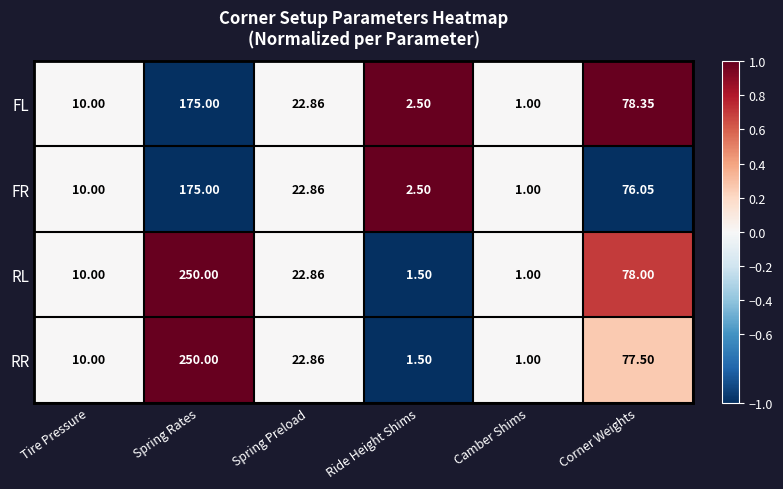

At which category does the chart reach its peak across all series?

Spring Rates